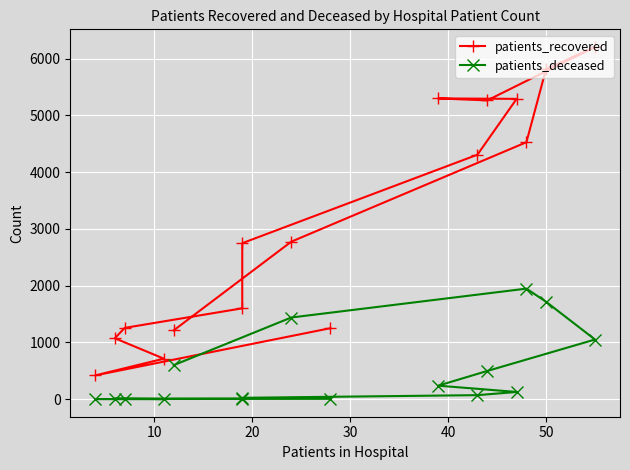

Rank the series by their maximum value, from highest to lowest.

patients_recovered, patients_deceased